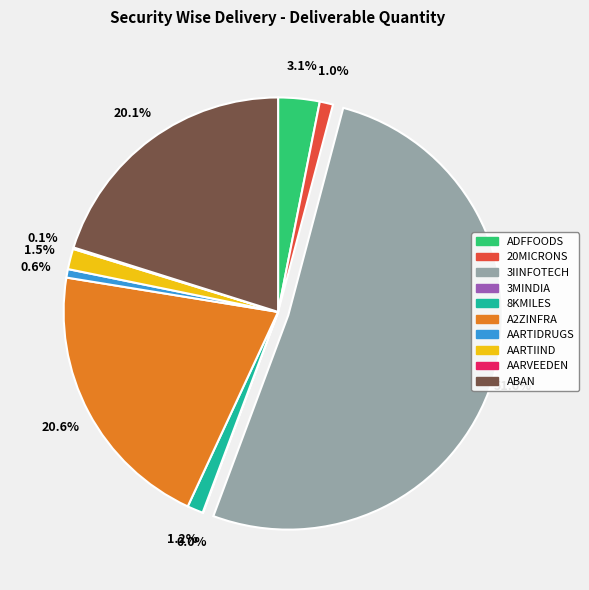

The A2ZINFRA slice represents 10% of the pie. True or false?

False